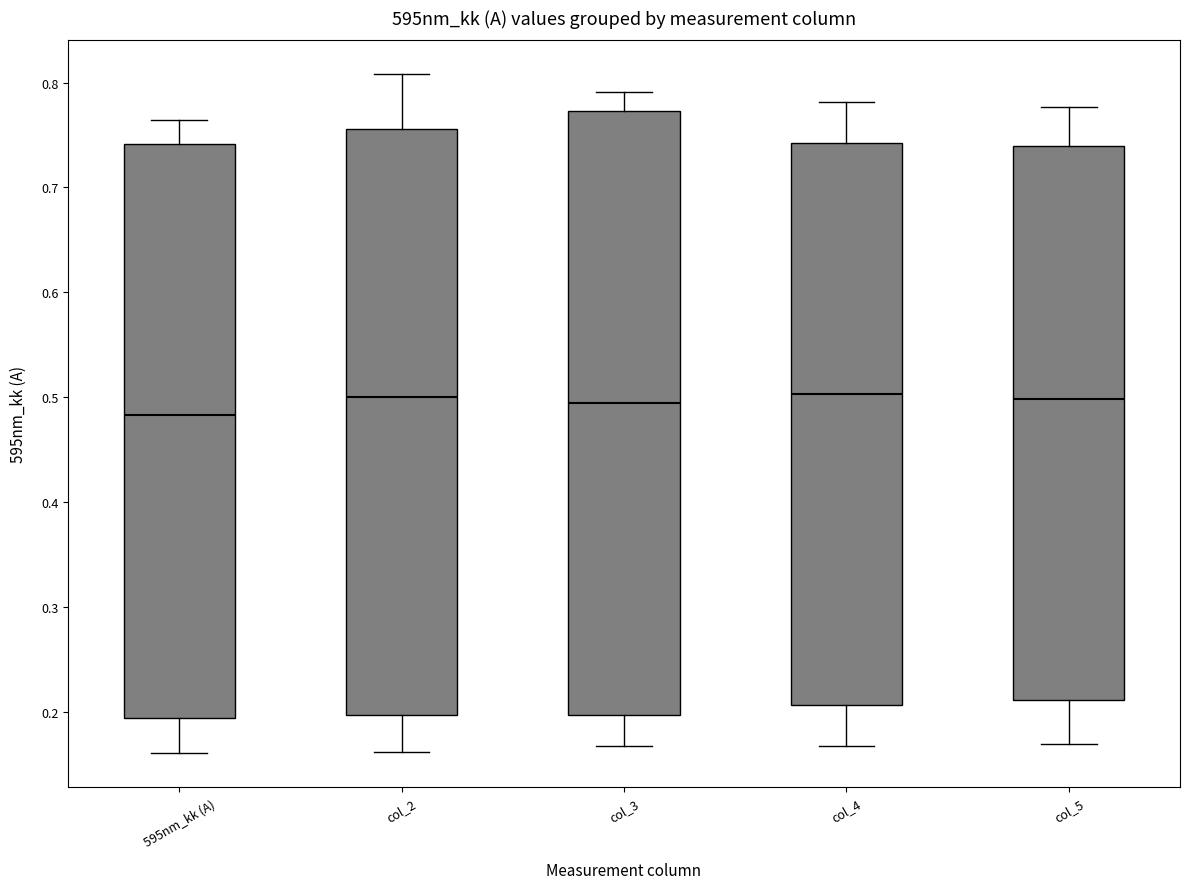

Reading left to right, transcribe this box plot: for each box, give where its median line is, the range the box spans, and where its two whiskers end, as read against the y-axis. The values are not printed on the chart, so give them approximately, as read against the axis.

595nm_kk (A): median 0.48, box 0.19 to 0.74, whiskers 0.16 to 0.76
col_2: median 0.50, box 0.20 to 0.76, whiskers 0.16 to 0.81
col_3: median 0.49, box 0.20 to 0.77, whiskers 0.17 to 0.79
col_4: median 0.50, box 0.21 to 0.74, whiskers 0.17 to 0.78
col_5: median 0.50, box 0.21 to 0.74, whiskers 0.17 to 0.78